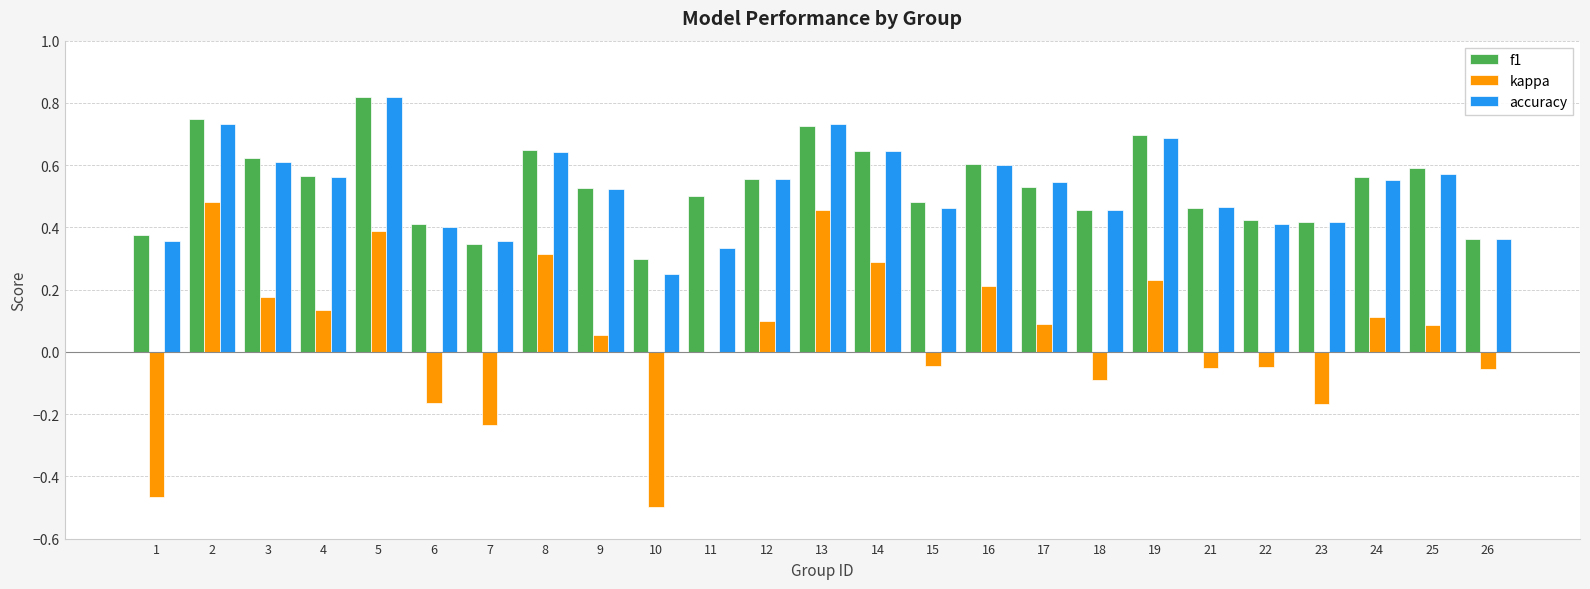

What is the total value across all series at 25?

1.2